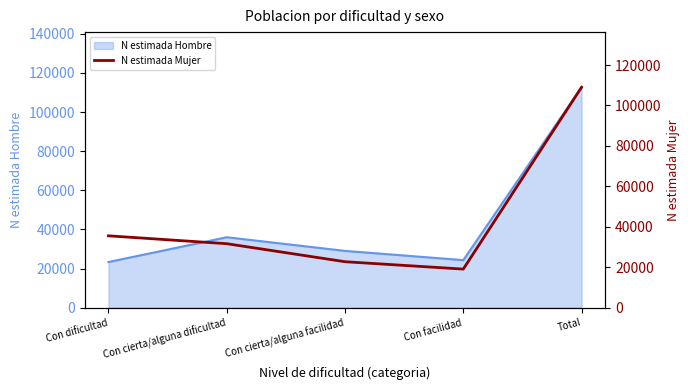

What is the difference between the values at Con cierta/alguna facilidad and Total?

86278